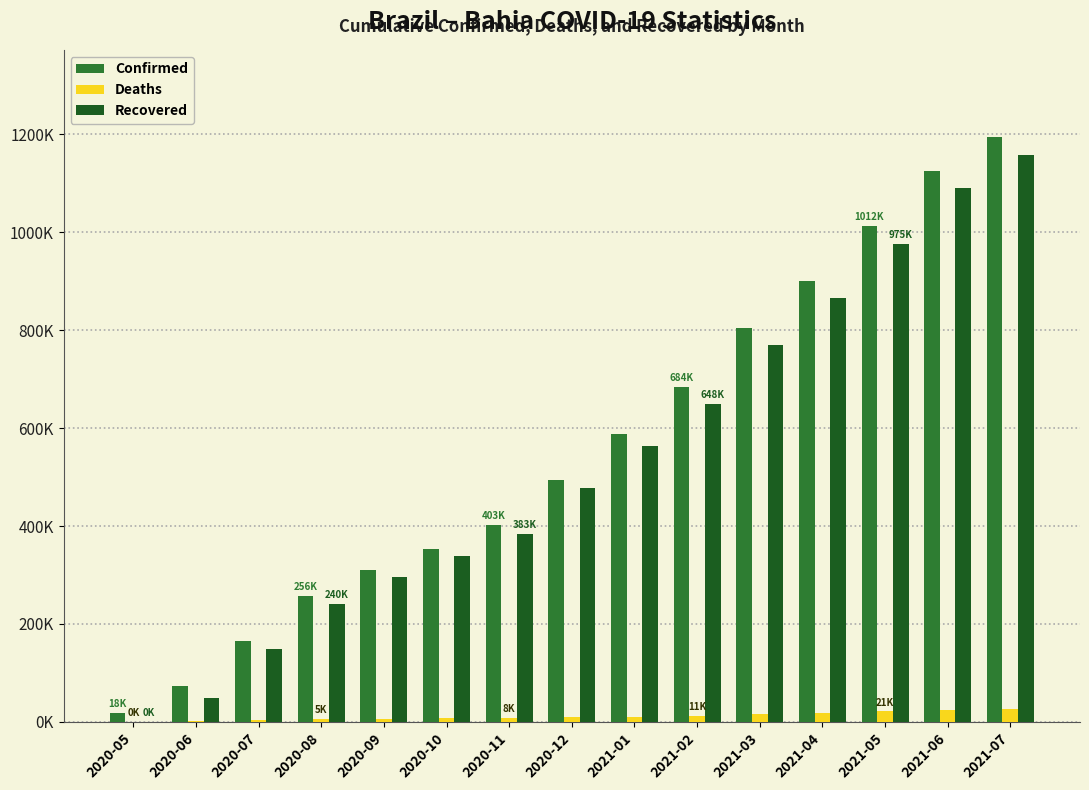

What is the label of the 13th bar from the left?

2021-05